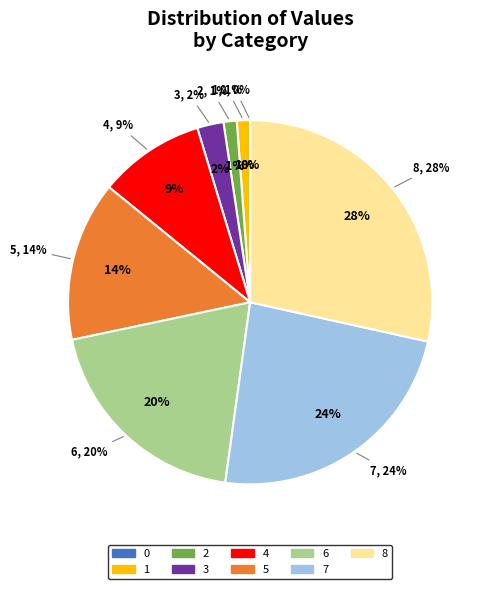

To the nearest percent, what is the difference between the 1 and 8 slice percentages?

27%